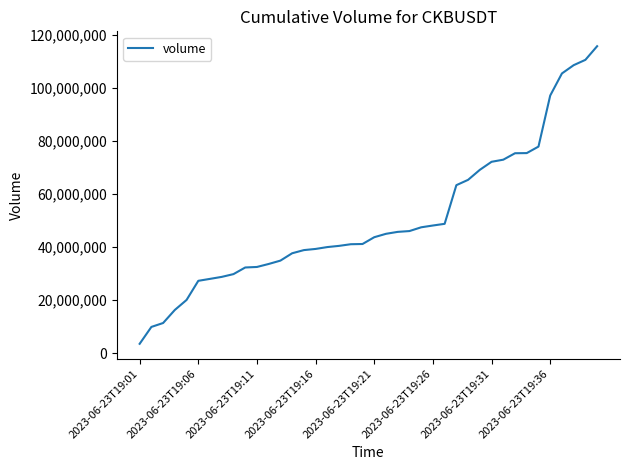

What is the maximum value shown in the chart?

115877564